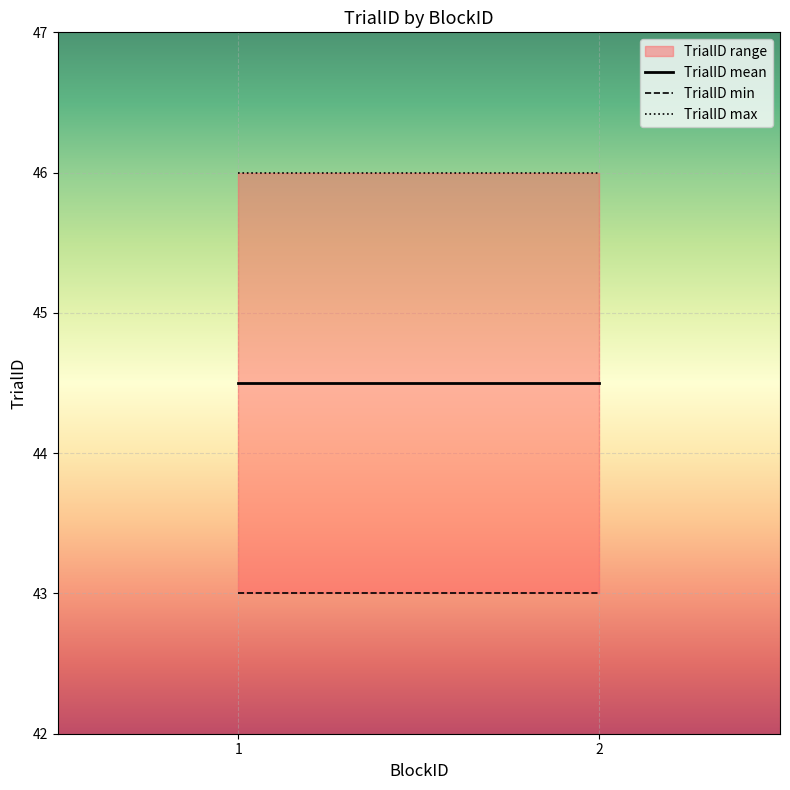

What is the sum of the TrialID max values at 2 and 1?

92.0